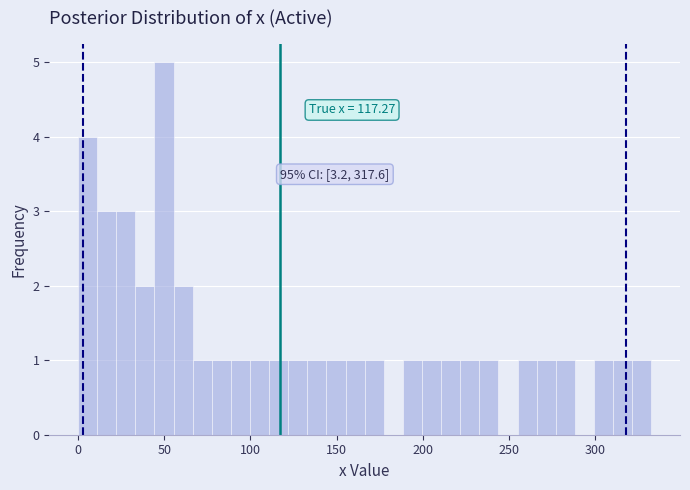

Around what value on the x-axis is the tallest bar? Give the approximate position of its centre, as read against the axis.

50